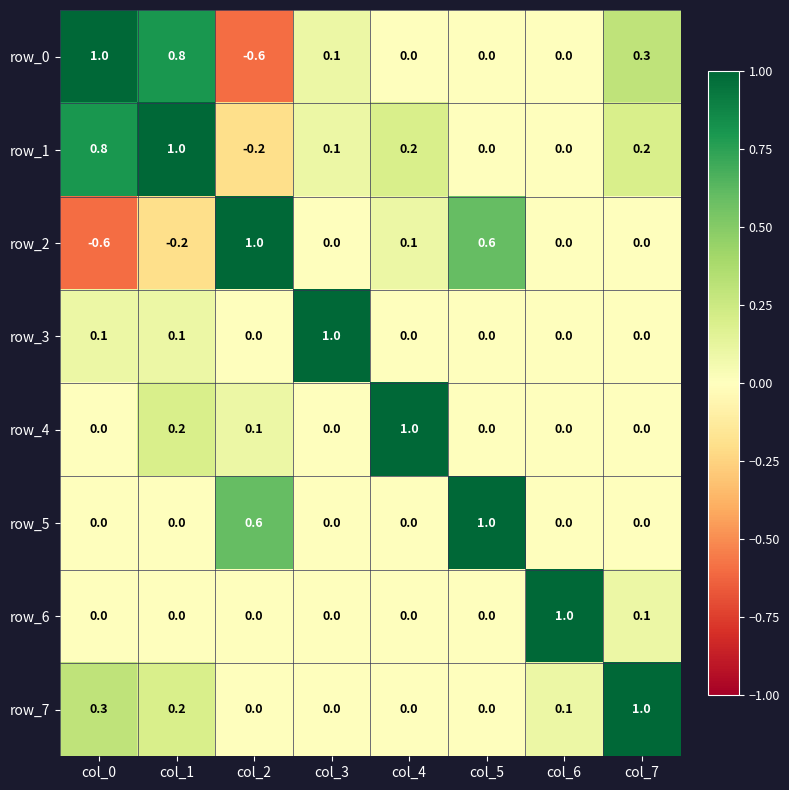

What is the sum of all row_6 values?

1.1